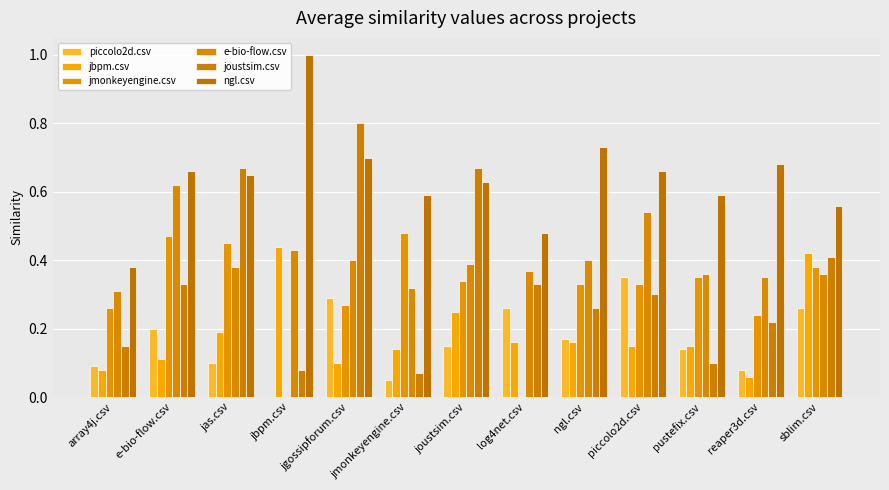

What are all the series names shown in the legend?

piccolo2d.csv, jbpm.csv, jmonkeyengine.csv, e-bio-flow.csv, joustsim.csv, ngl.csv